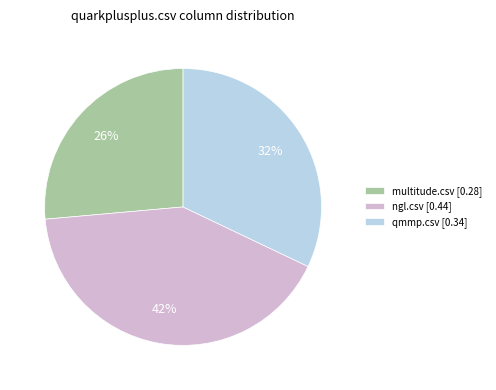

What is the largest slice in the pie chart?

ngl.csv [0.44]